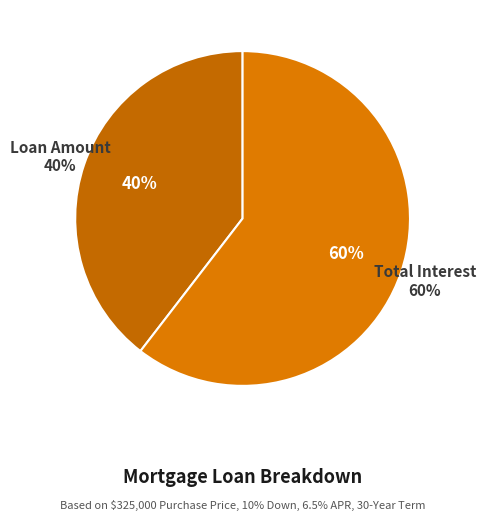

Rank the categories by value from highest to lowest.

Total Interest, Loan Amount